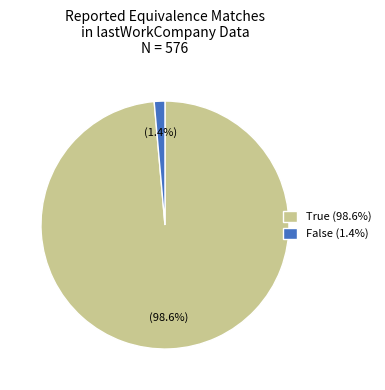

What is the largest slice in the pie chart?

True